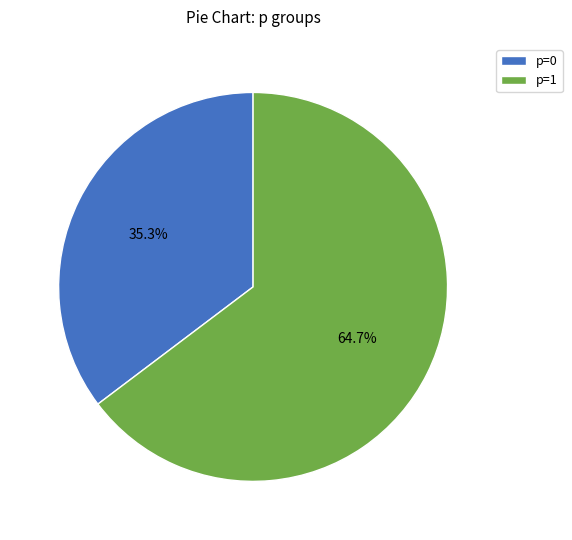

How many slices are in this pie chart?

2